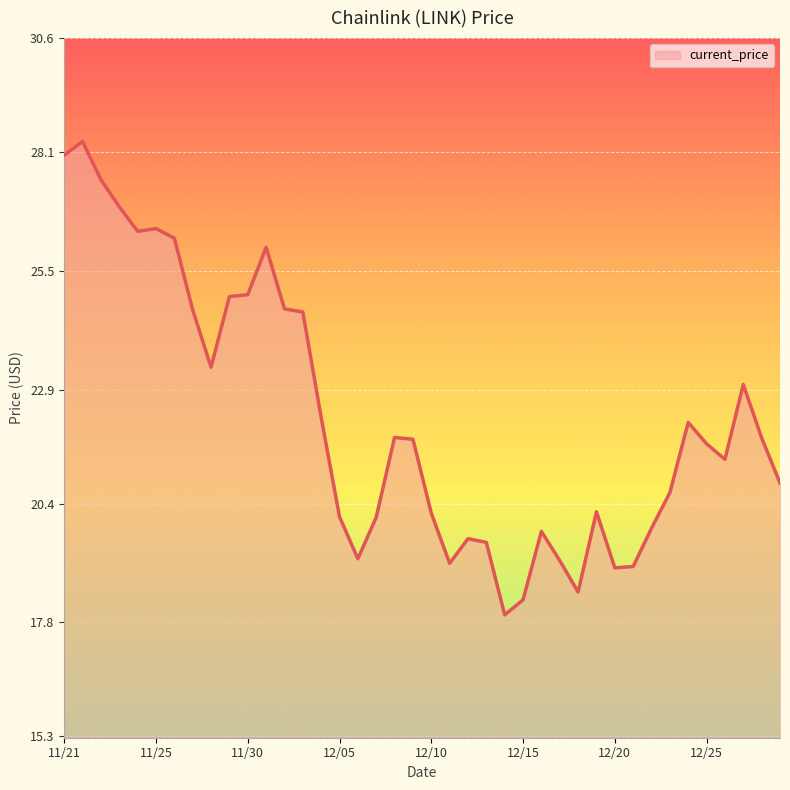

What is the difference between the maximum and minimum values?

10.4